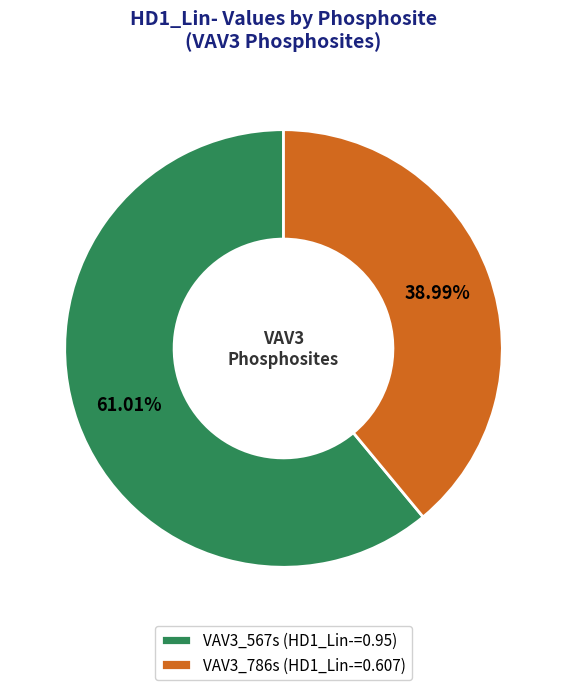

Rank the categories by value from highest to lowest.

VAV3_567s, VAV3_786s